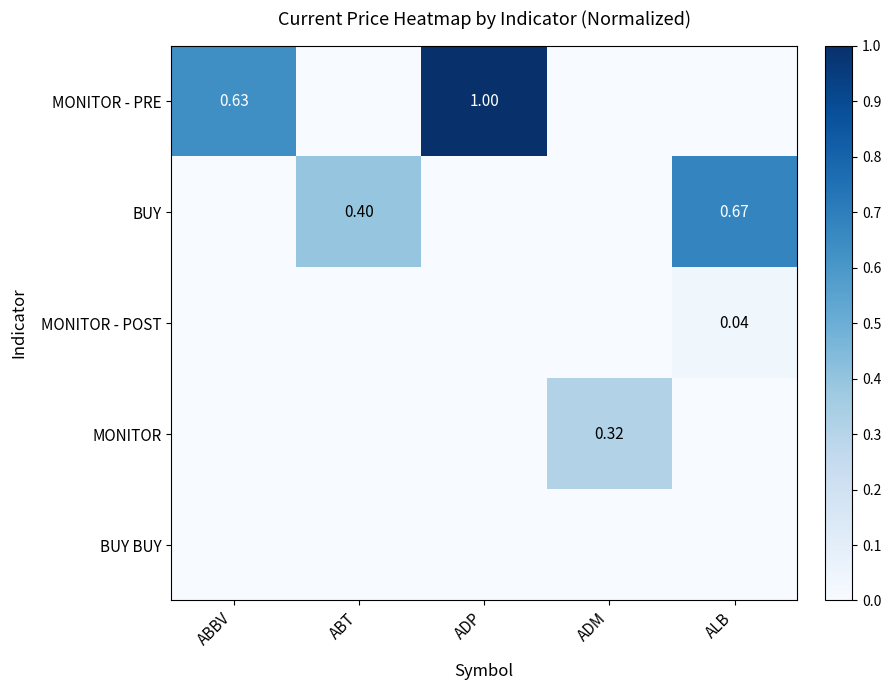

Is the value of BUY at ALB greater than the value of BUY BUY at ADP?

Yes